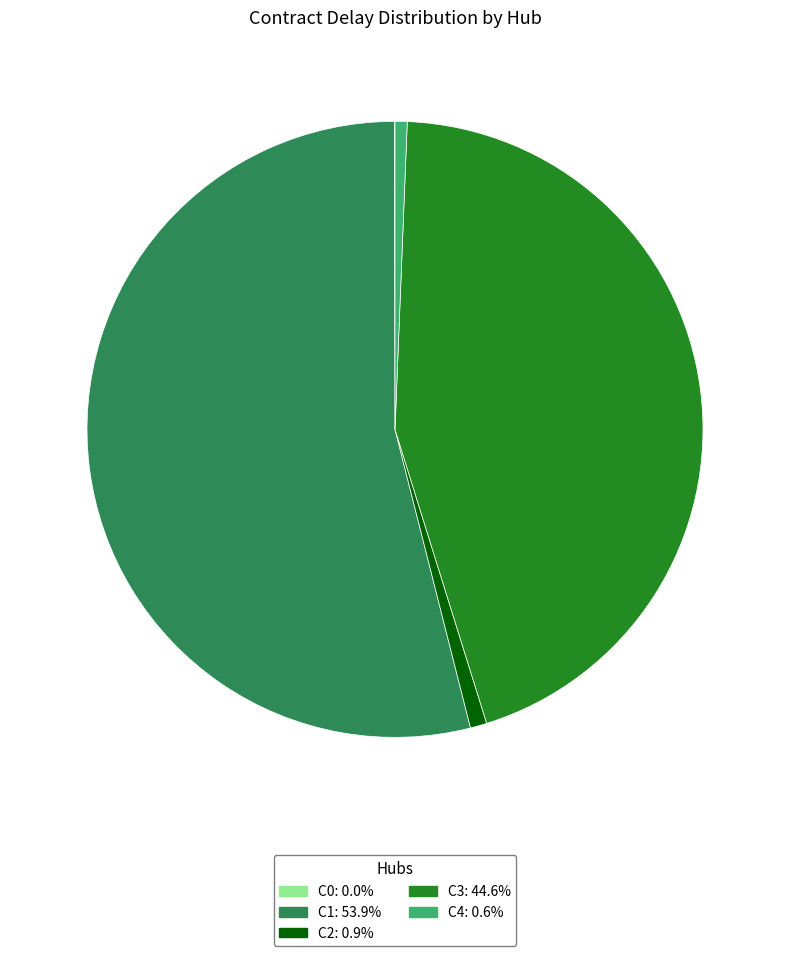

Is there a majority slice in this chart?

Yes